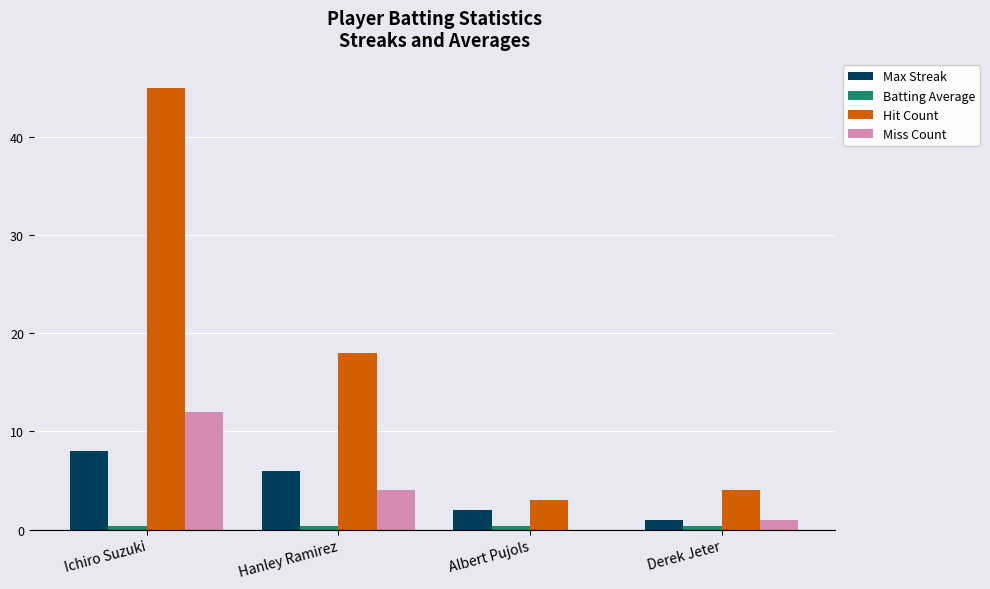

The value of Miss Count at Albert Pujols is 0.0. True or false?

True